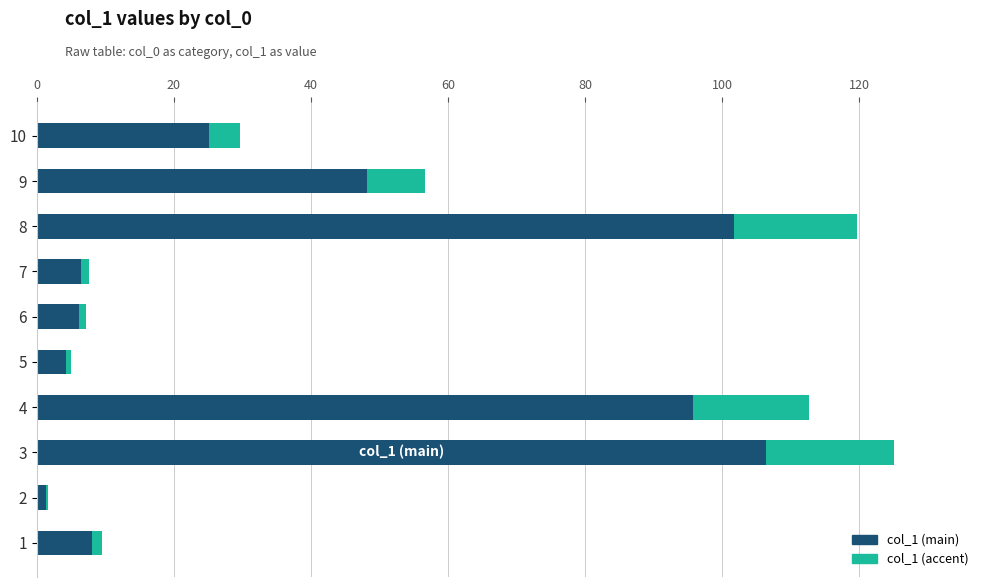

What is the total value across all series at 8?

119.6